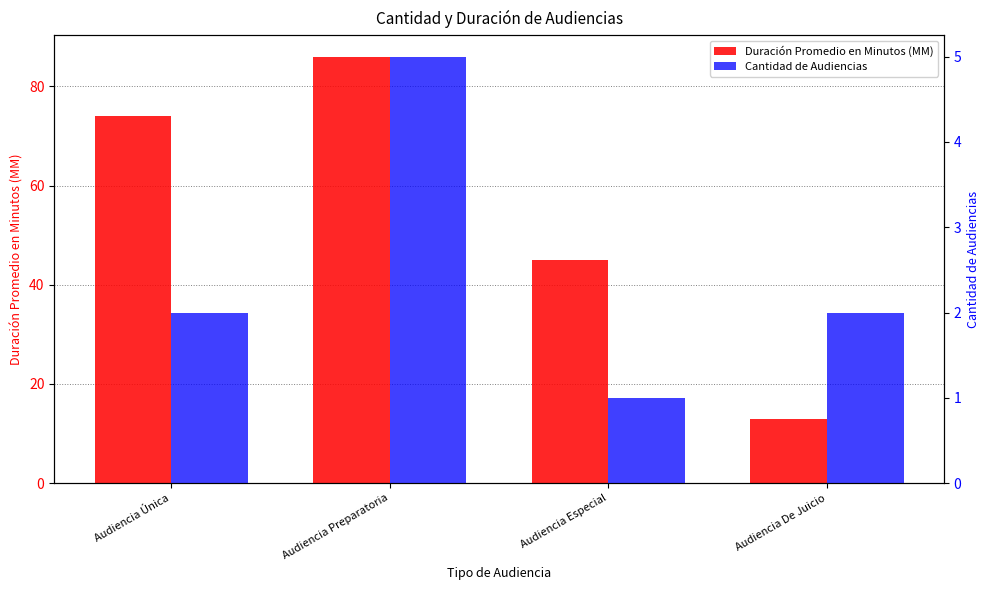

How many Duración Promedio en Minutos (MM) values are between 45 and 86?

3